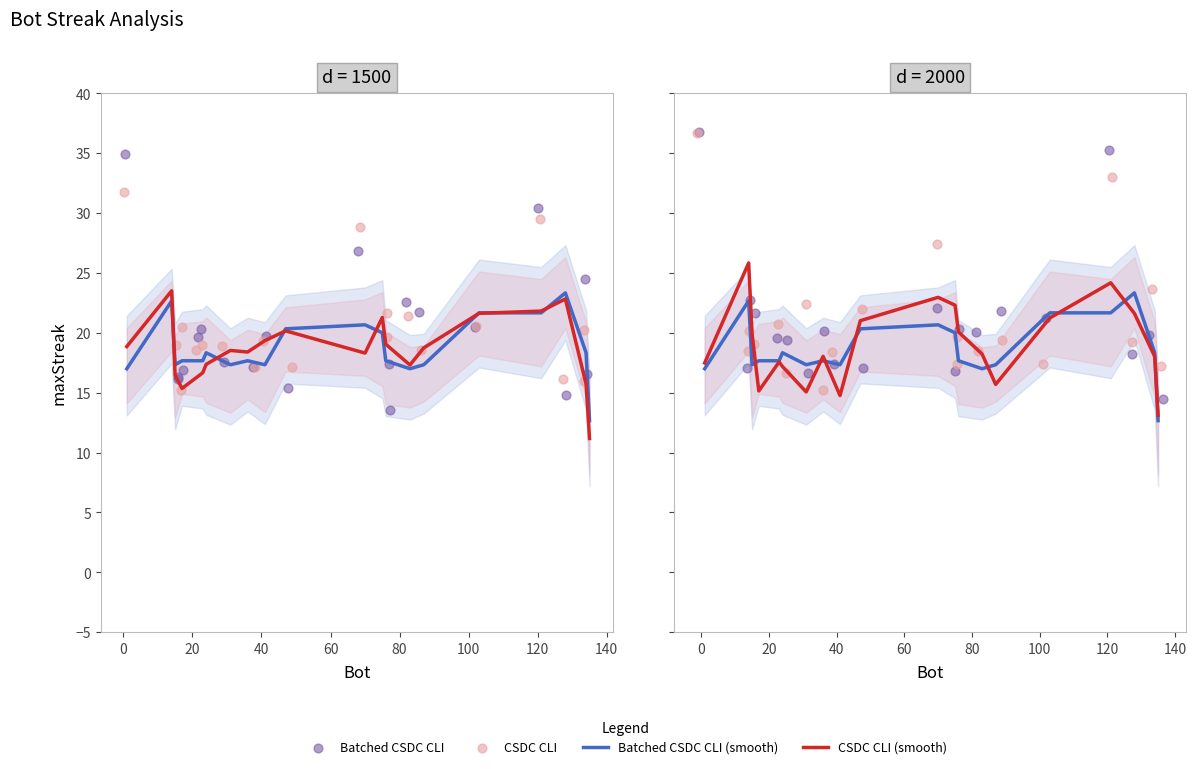

Is the value of CSDC CLI (smooth) at 140 greater than the value of Batched CSDC CLI (smooth) at 60?

No